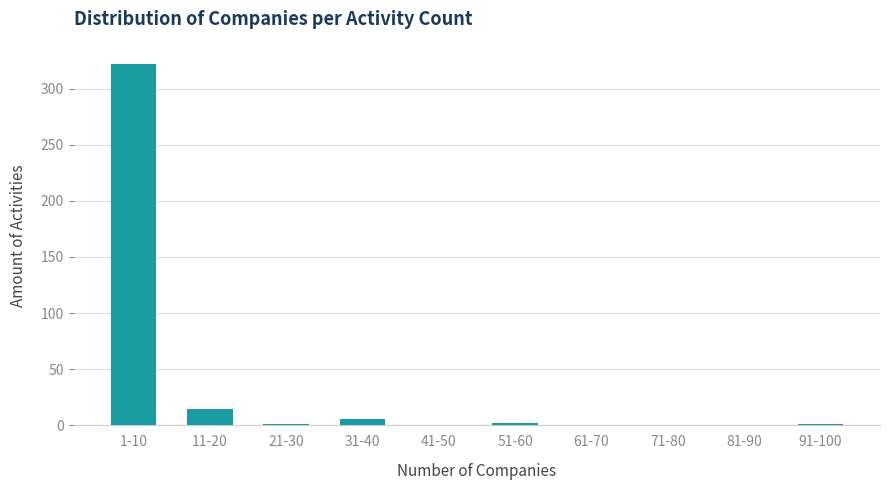

Where is the data nearest to the value 161?

11-20